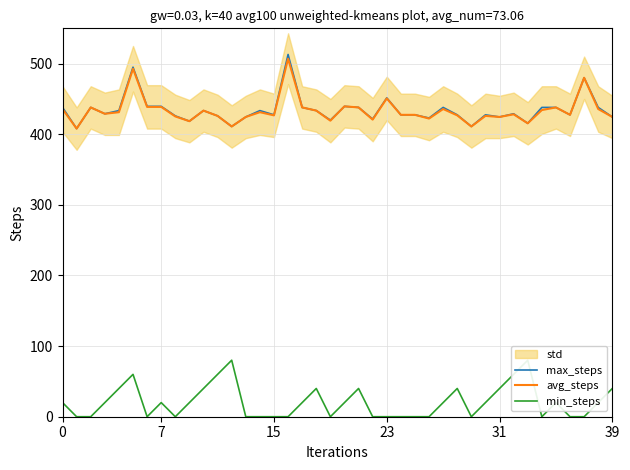

What is the difference between the maximum and second lowest values in the avg_steps series?

96.0